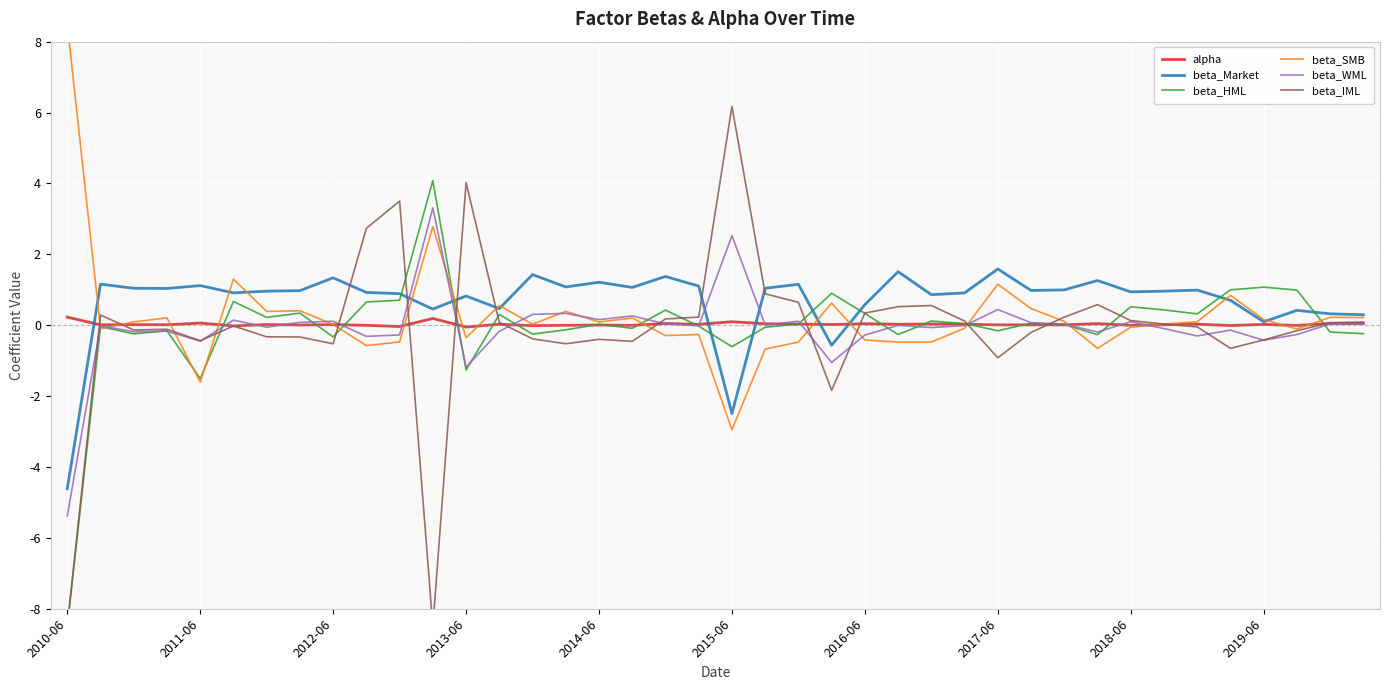

How many negative values does the beta_WML series have?

22